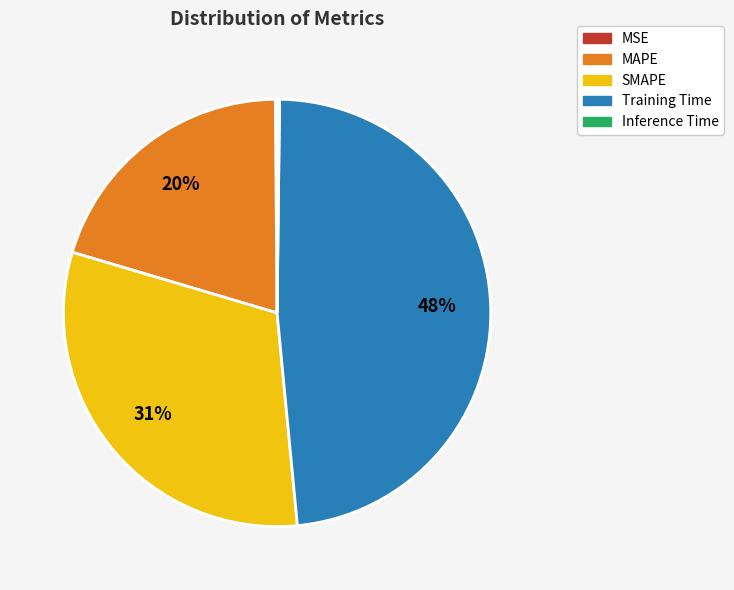

What percentage is the Training Time slice, to the nearest percent?

48%